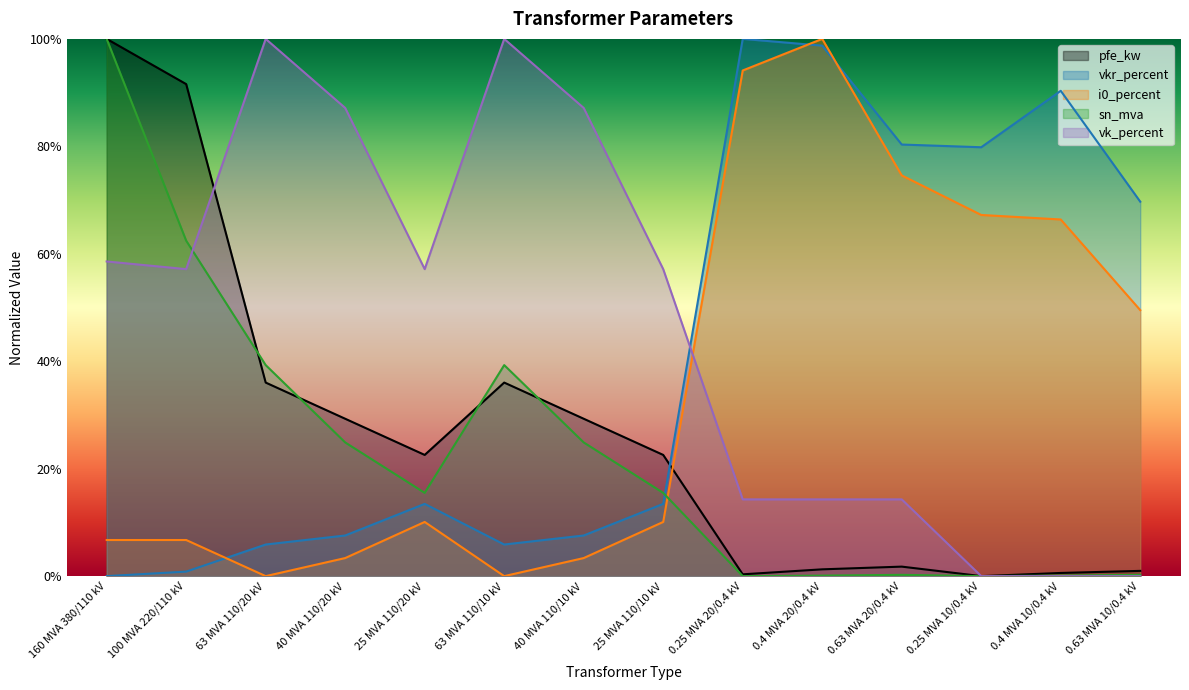

Where do sn_mva and vk_percent first cross each other?

100 MVA 220/110 kV and 63 MVA 110/20 kV